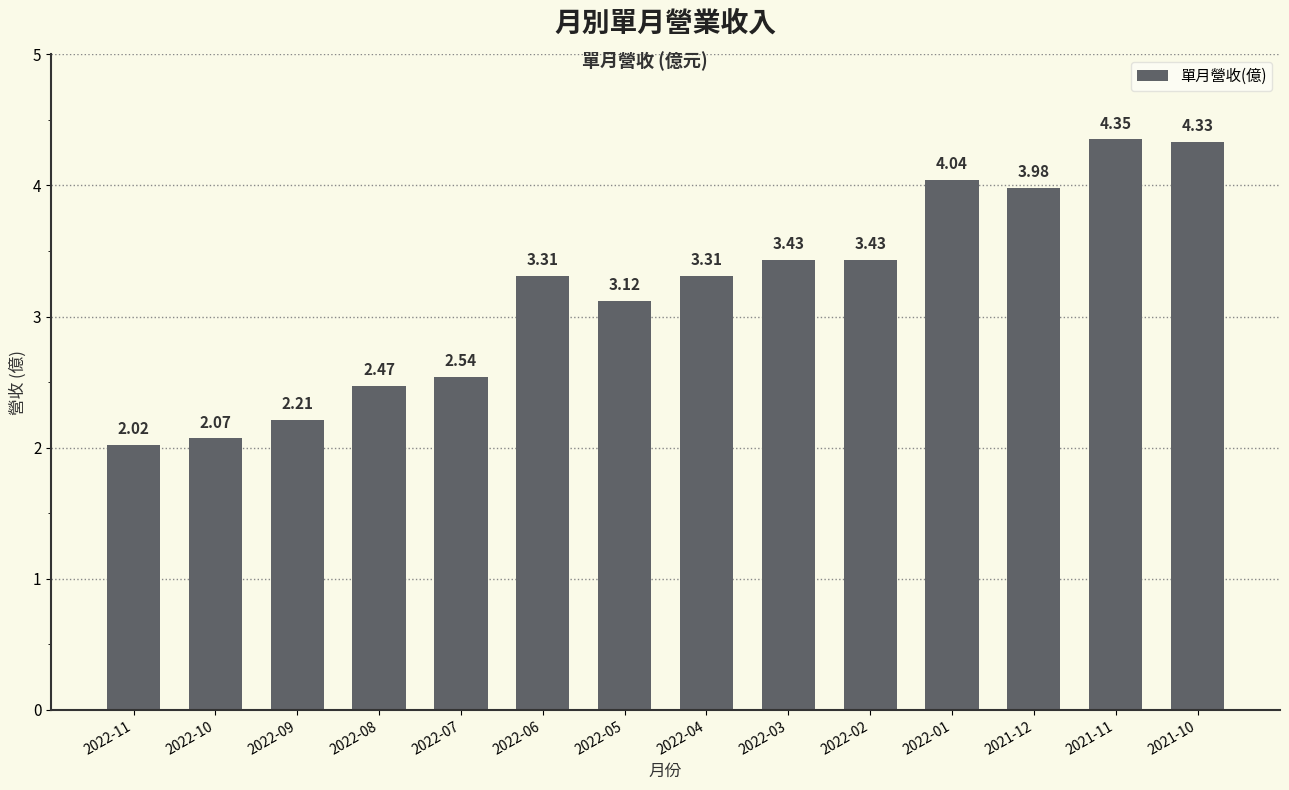

True or false: the data shows 3.3 at 2022-04.

True